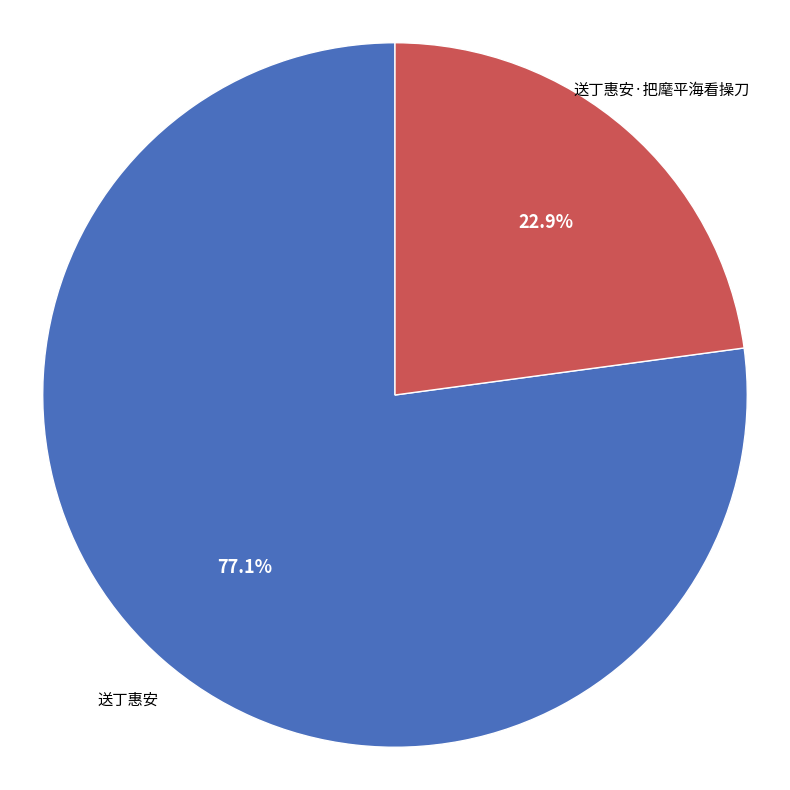

Which has a higher value, 送丁惠安·把麾平海看操刀 or 送丁惠安?

送丁惠安